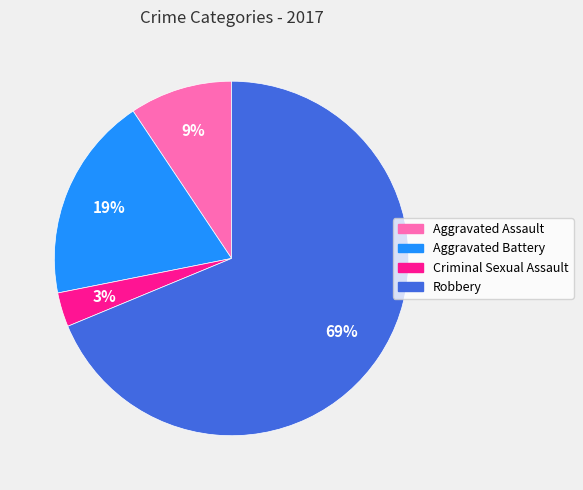

Is Robbery the majority of the pie?

Yes